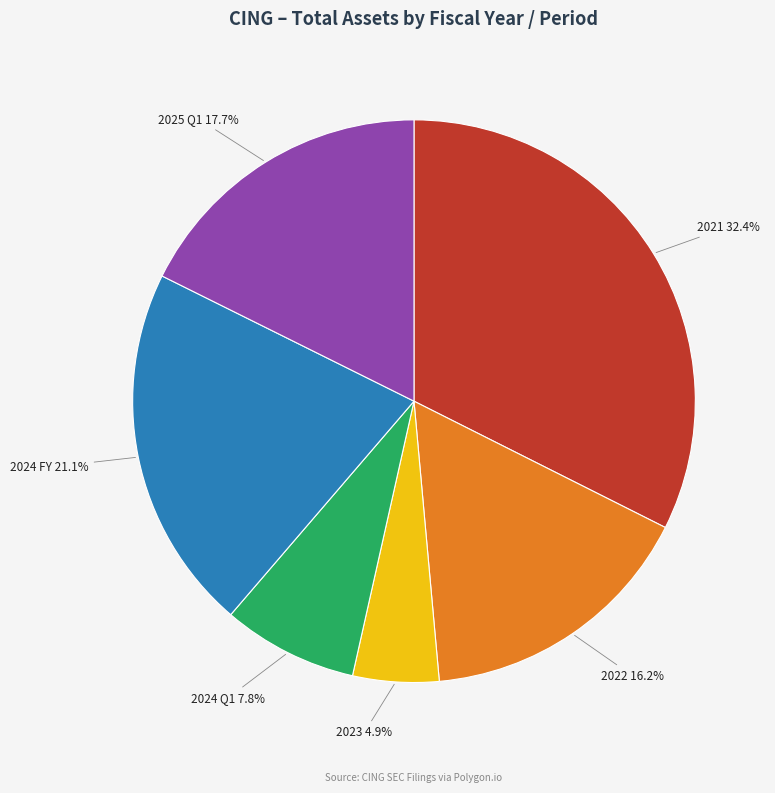

Which category has the smallest portion of the pie?

2023